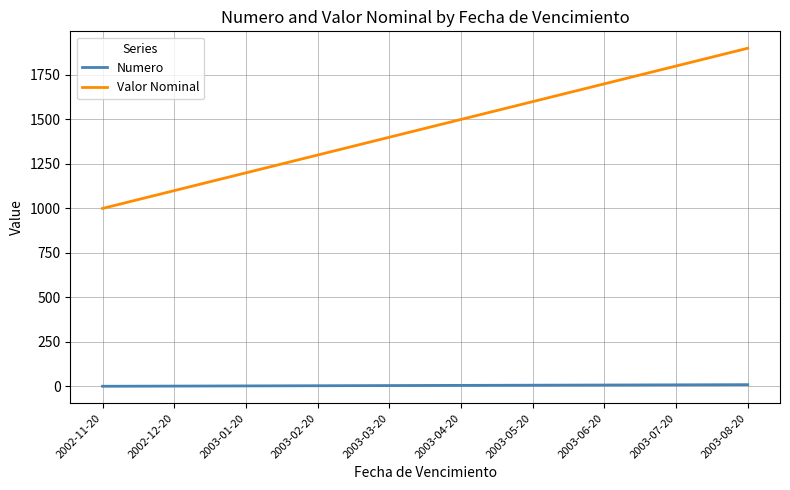

List the series in order of their overall mean, highest first.

Valor Nominal, Numero